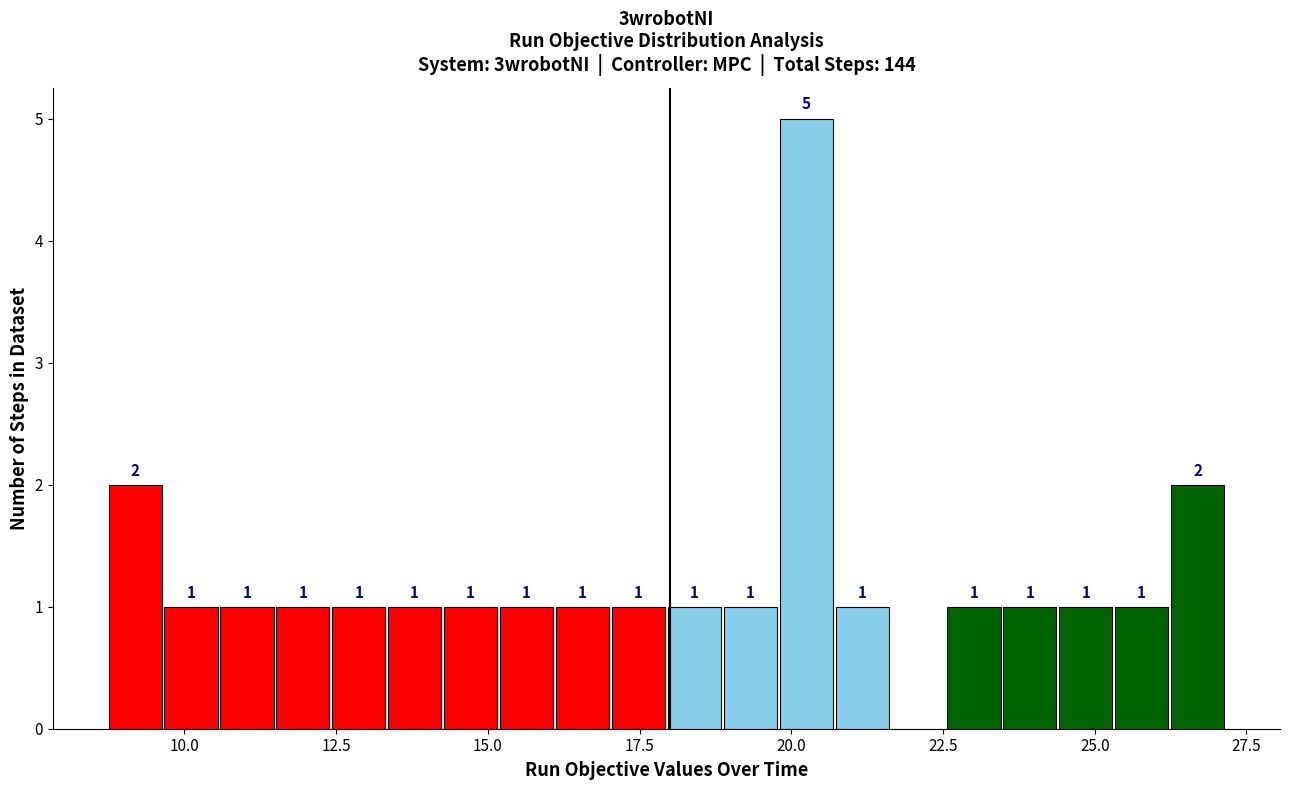

Around what value on the x-axis is the tallest bar? Give the approximate position of its centre, as read against the axis.

20.0